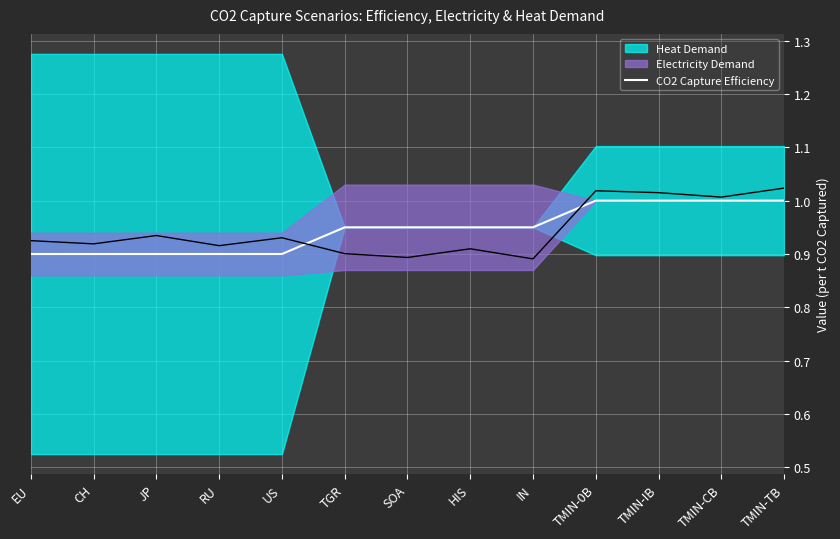

Reading left to right, list all the values displayed in this chart.

EU=0.9	CH=0.9	JP=0.9	RU=0.9	US=0.9	TGR=0.9	SOA=0.9	HIS=0.9	IN=0.9	TMIN-0B=1.0	TMIN-IB=1.0	TMIN-CB=1.0	TMIN-TB=1.0